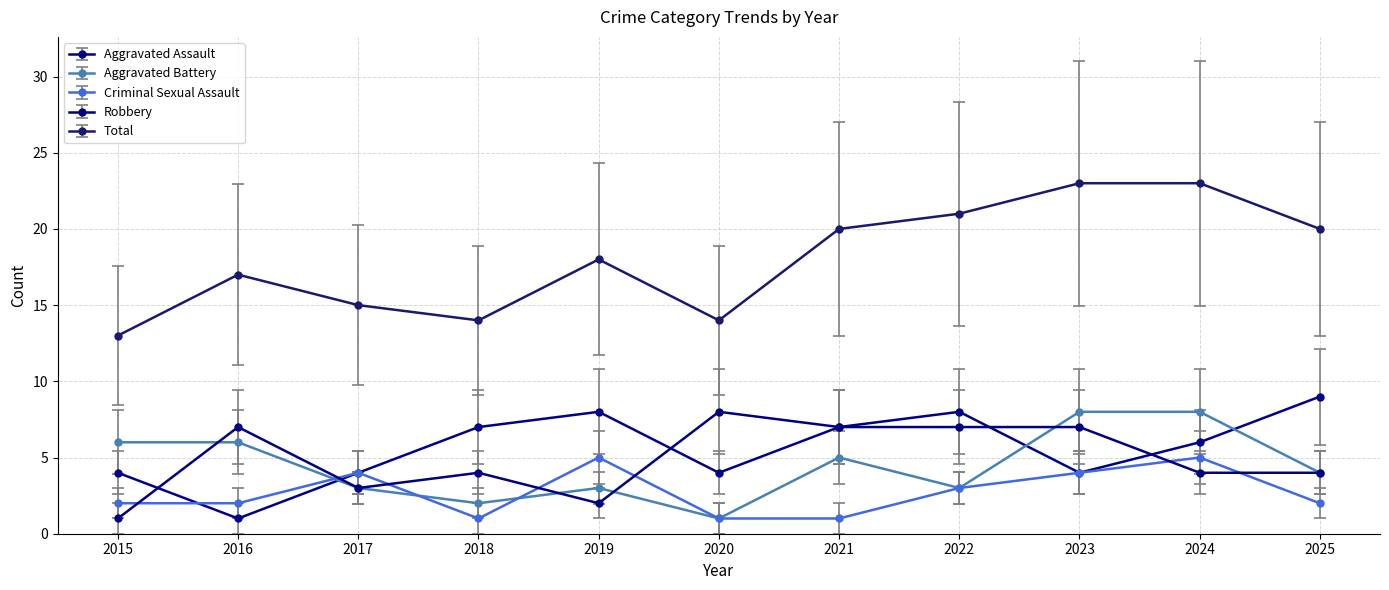

True or false: Total has a value of 6 at 2024.

False